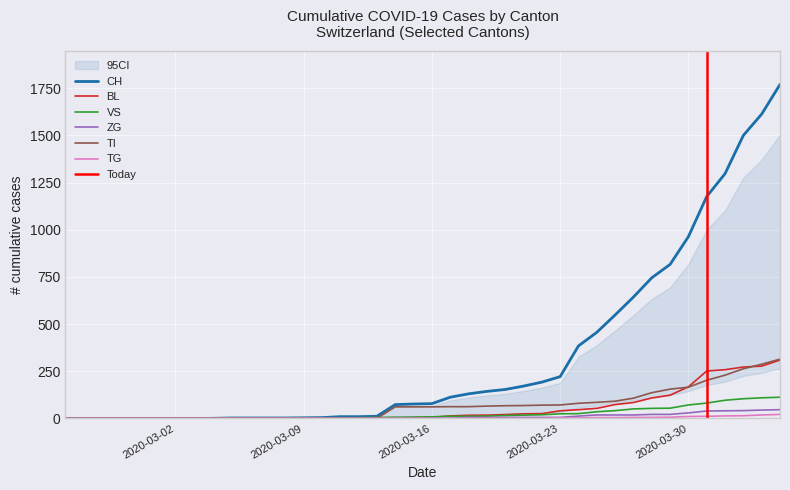

What is the highest value of the VS series?

112